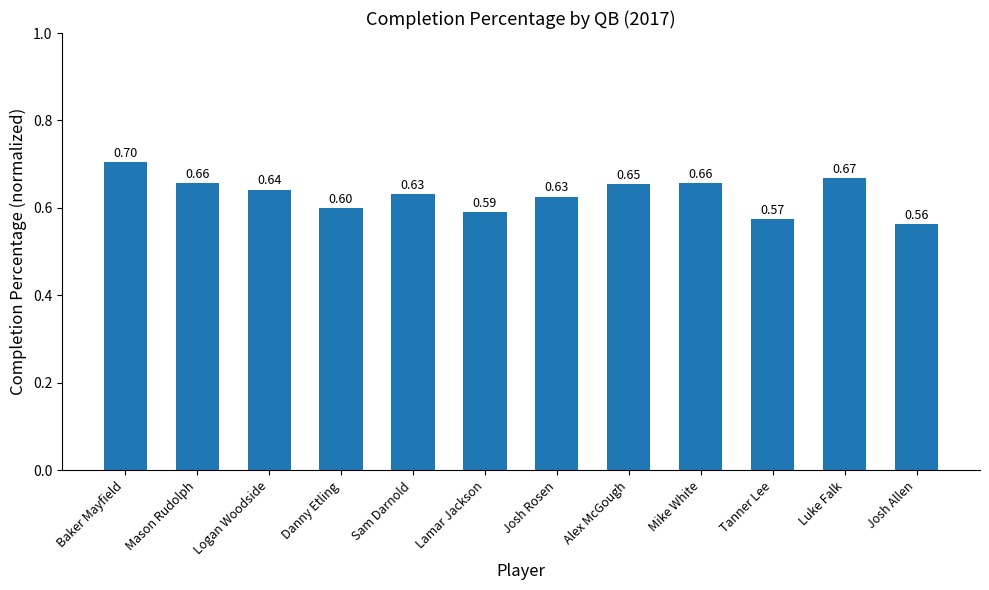

Reading left to right, list all the values displayed in this chart.

Baker Mayfield=0.7	Mason Rudolph=0.7	Logan Woodside=0.6	Danny Etling=0.6	Sam Darnold=0.6	Lamar Jackson=0.6	Josh Rosen=0.6	Alex McGough=0.7	Mike White=0.7	Tanner Lee=0.6	Luke Falk=0.7	Josh Allen=0.6